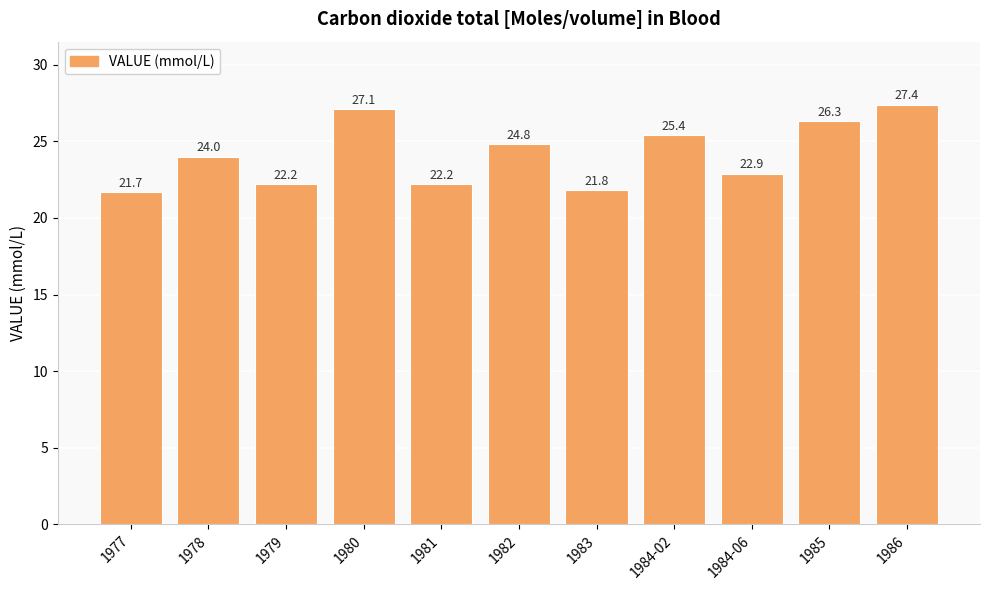

What is the value of the 10th bar from the left?

26.3